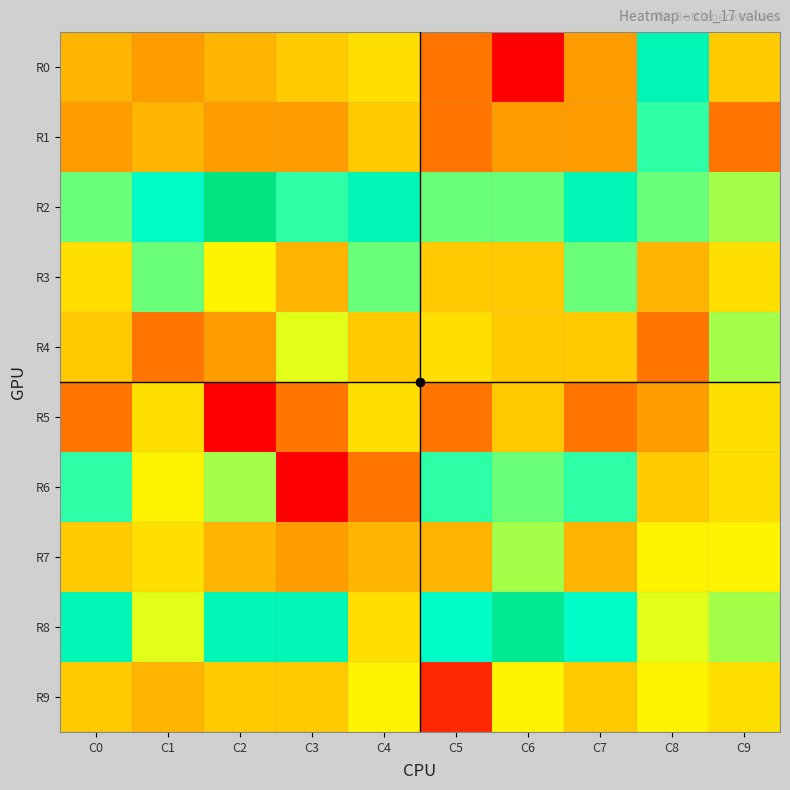

At C5, list the series in order from largest to smallest.

R8, R6, R2, R4, R3, R7, R0, R1, R5, R9